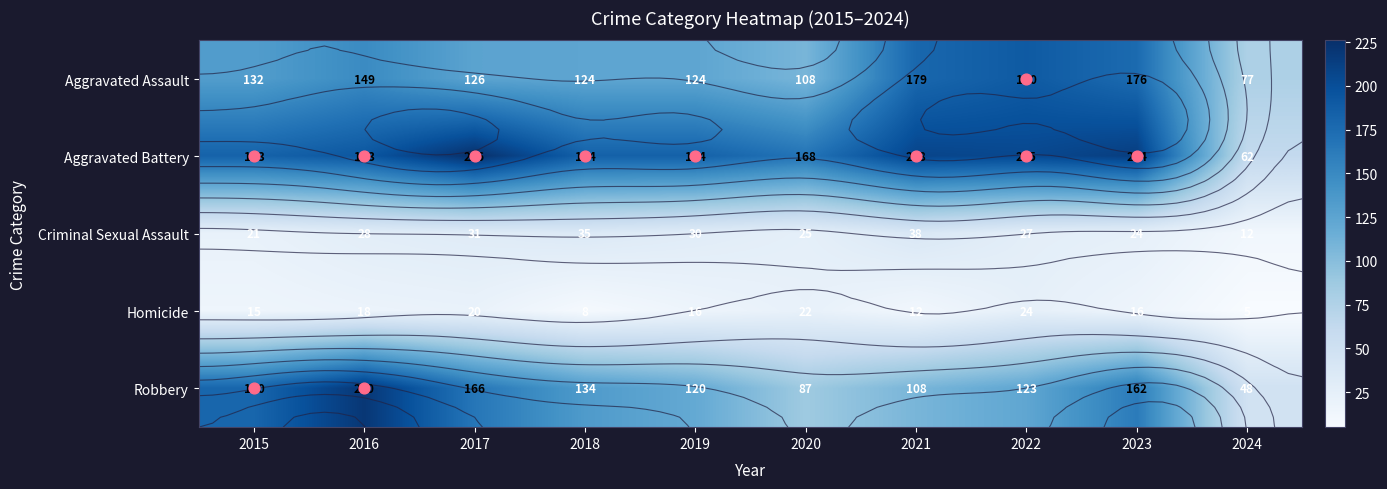

Count the number of categories in the chart.

10